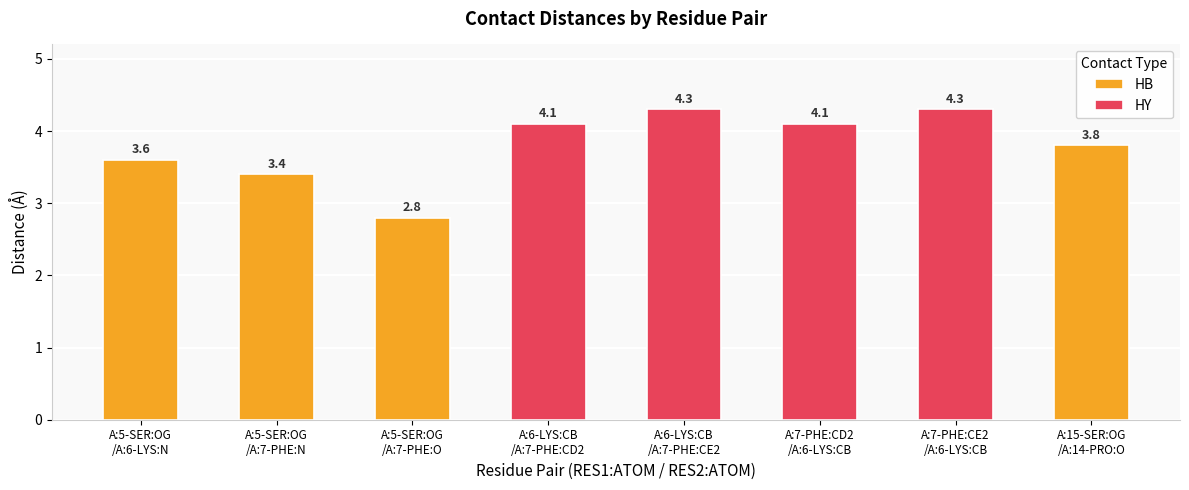

The HY series shows 1.5 at A:5-SER:OG / A:6-LYS:N. True or false?

False